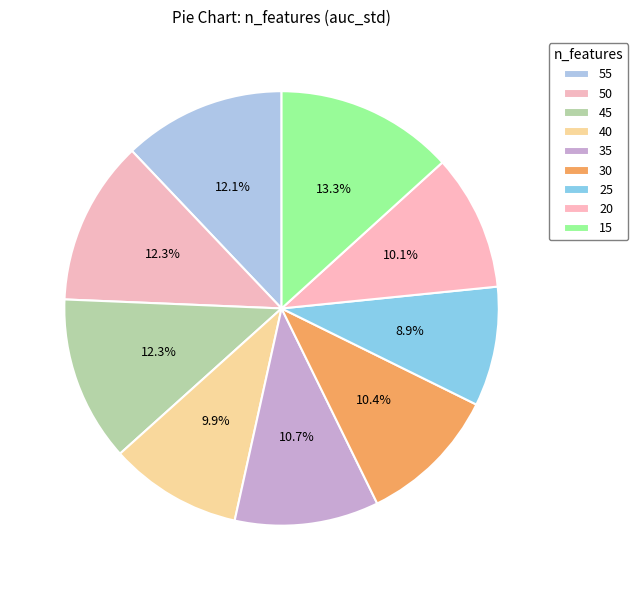

Combined, do 25 and 15 account for over 50%?

No